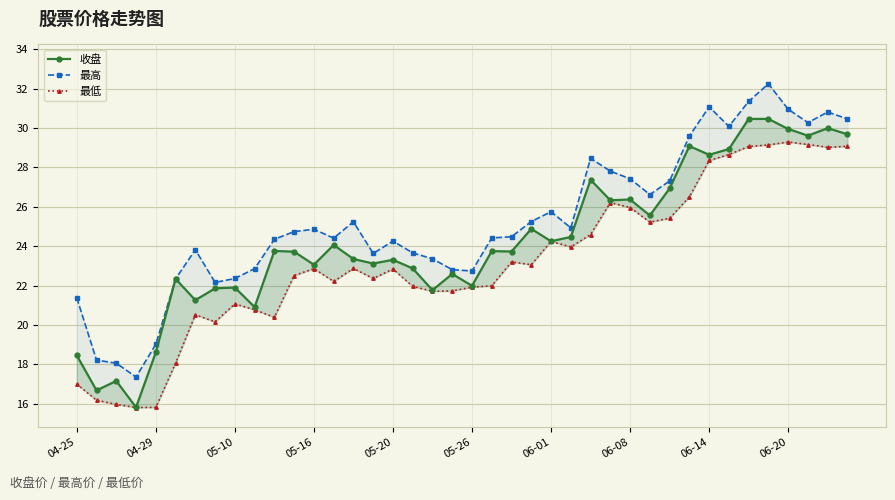

Which series changed the most between 06-08 and 23?

最高